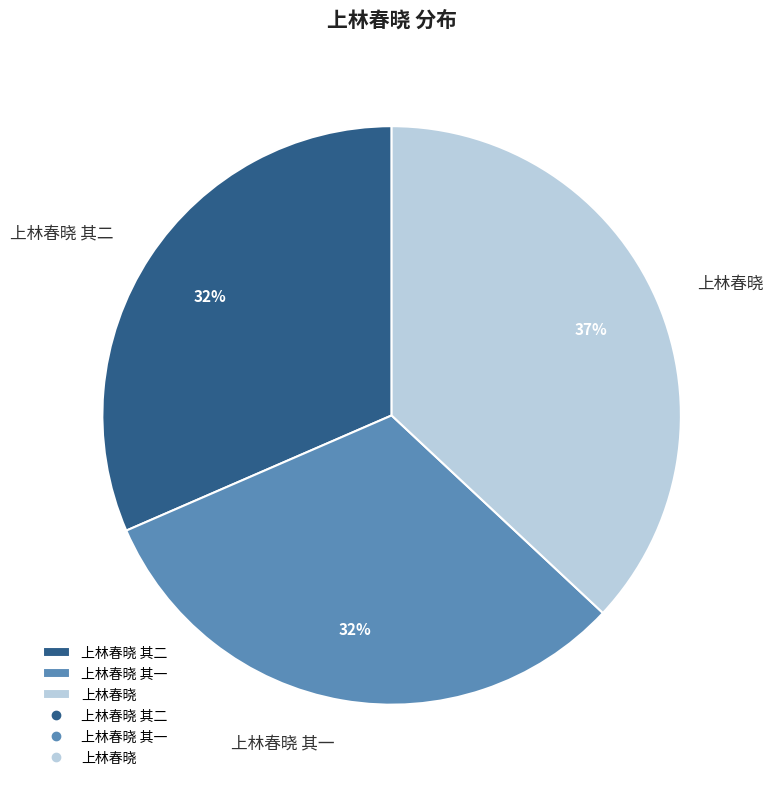

To the nearest percent, what portion does 上林春晓 其二 represent?

32%